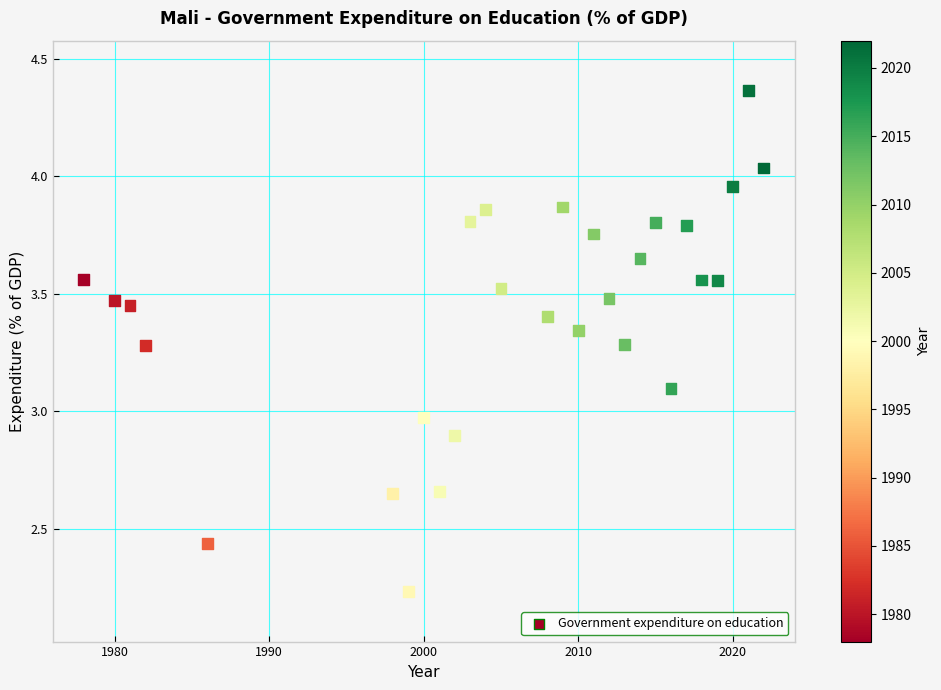

What is the range of X values (max minus min)?

44.0